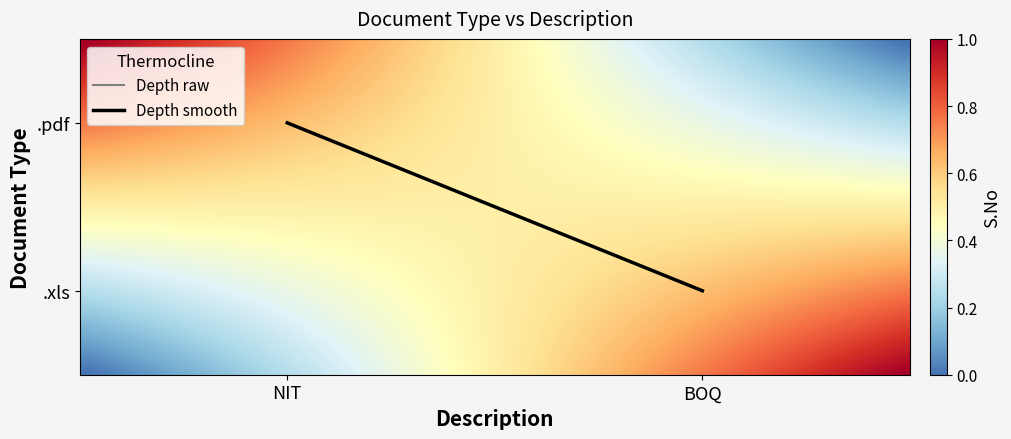

List the labels in order of value, smallest first.

.pdf | BOQ, .xls | NIT, .pdf | NIT, .xls | BOQ